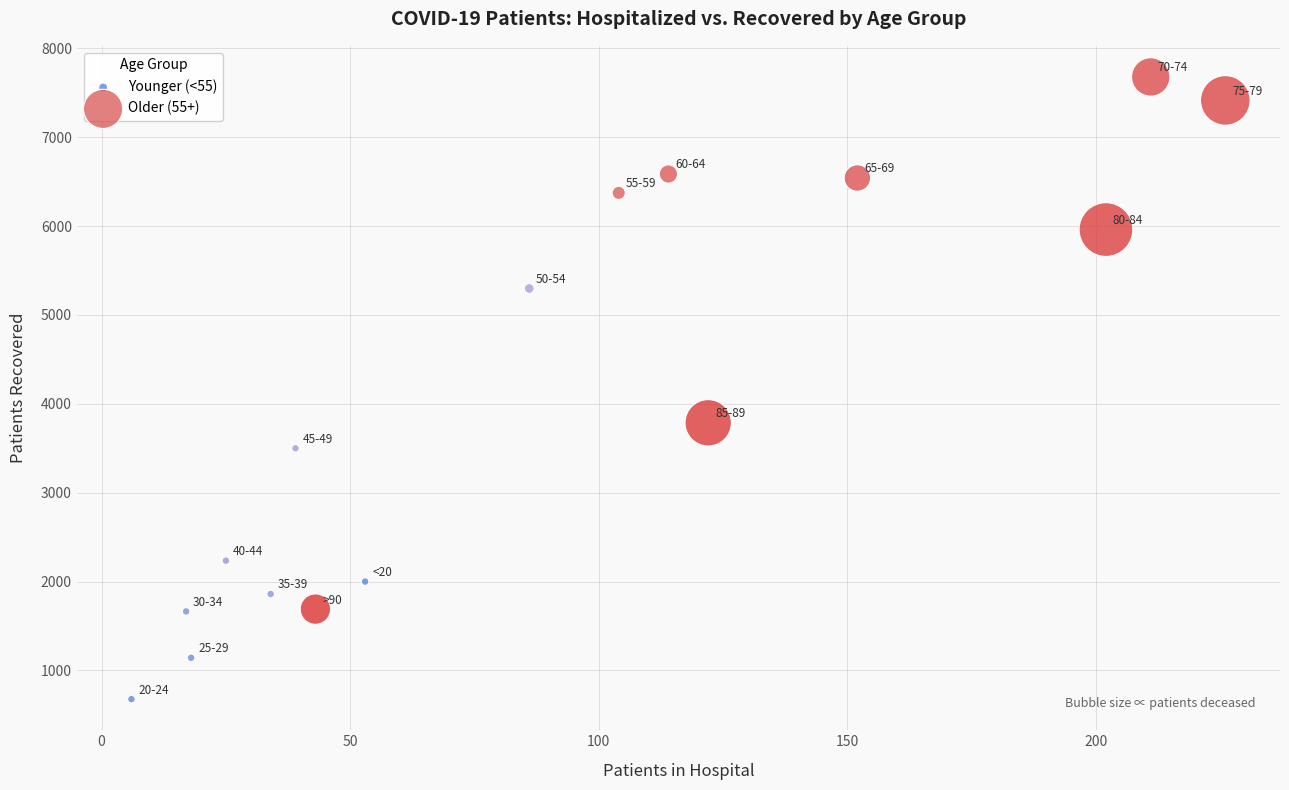

Which series has the largest Y range (max minus min)?

Older (55+)